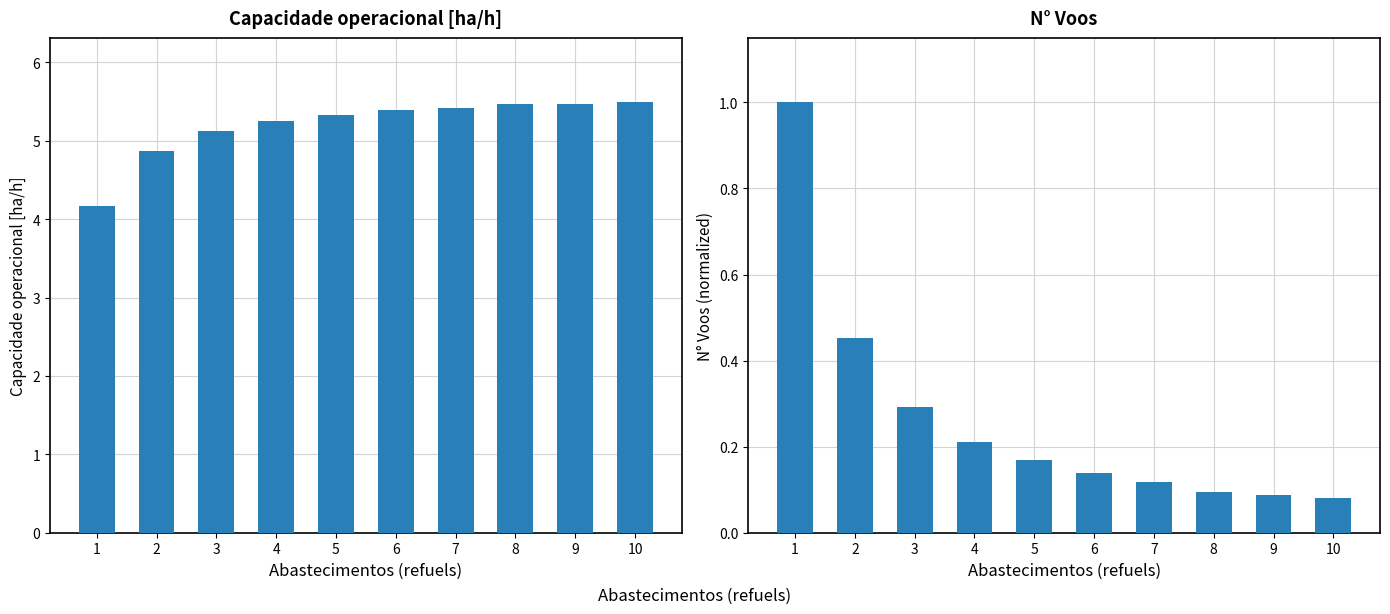

What is the sum of all N° Voos (normalized) values?

2.6